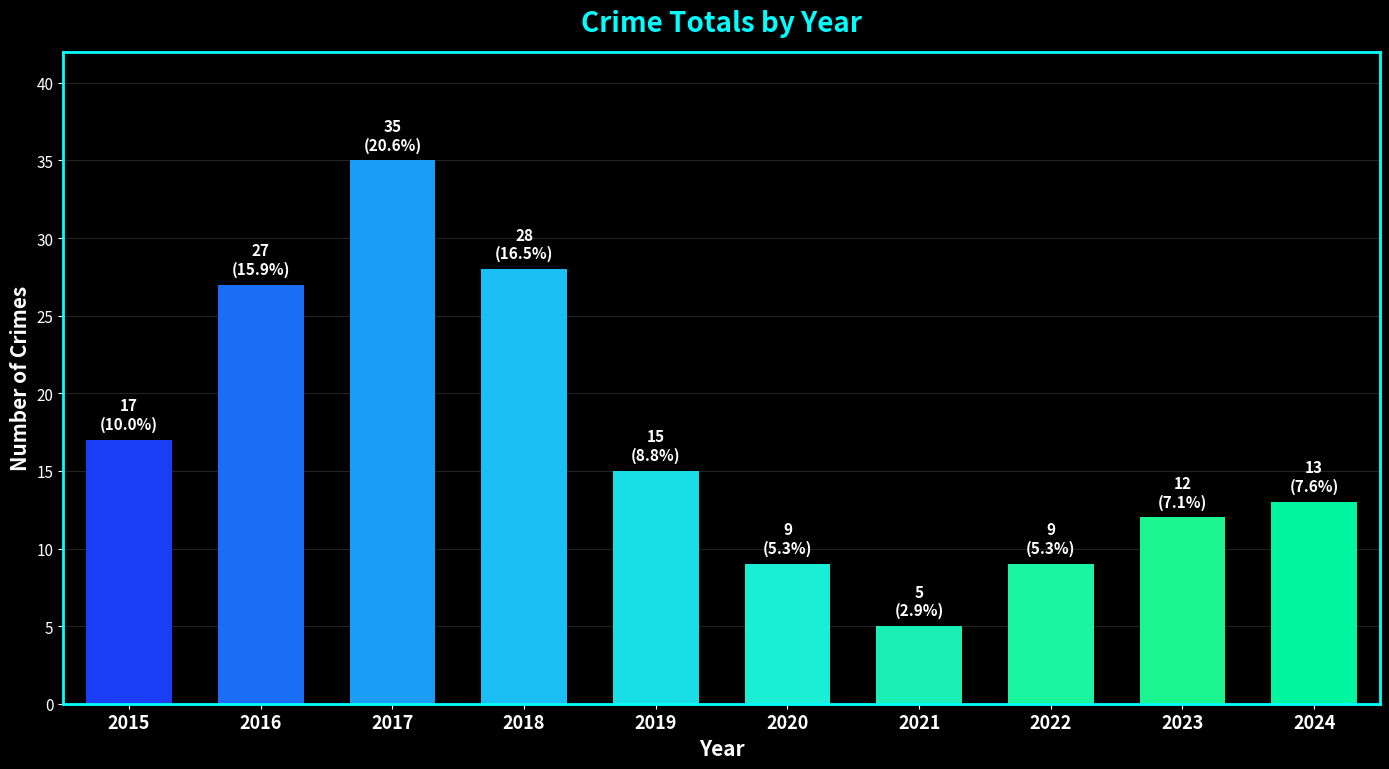

Between 2023 and 2022, which is larger?

2023